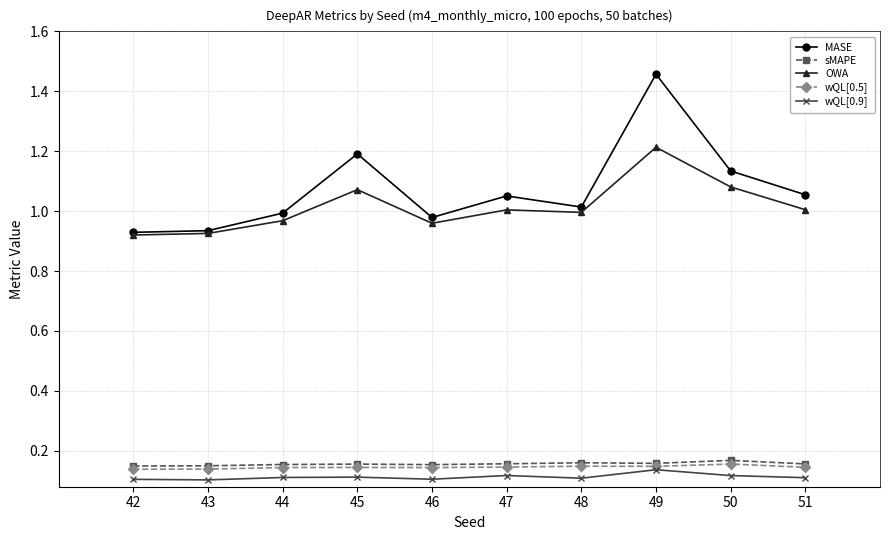

Does the chart have visible grid lines?

Yes